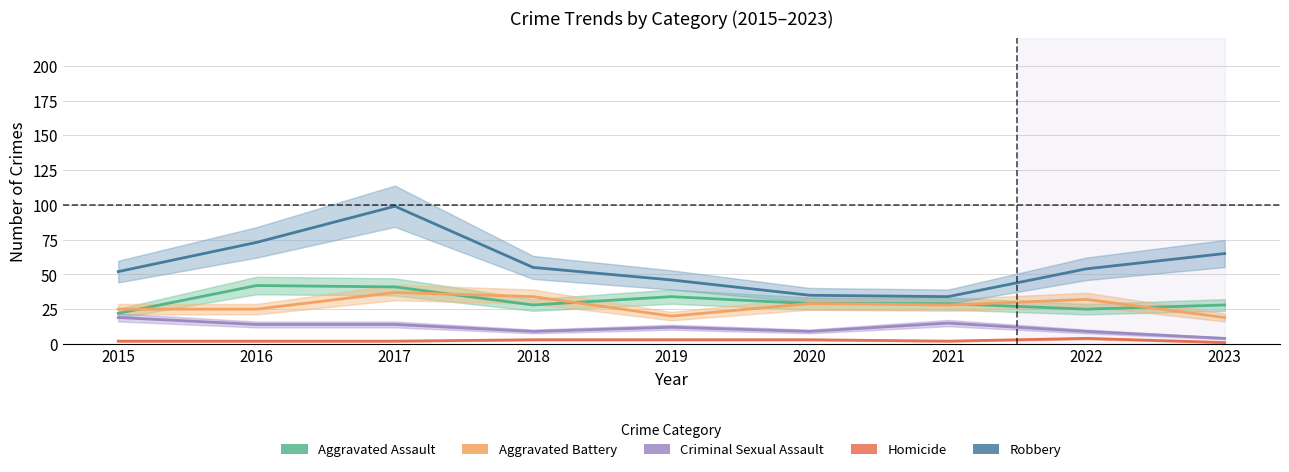

What is the sum of the Homicide values at 2016 and 2017?

4